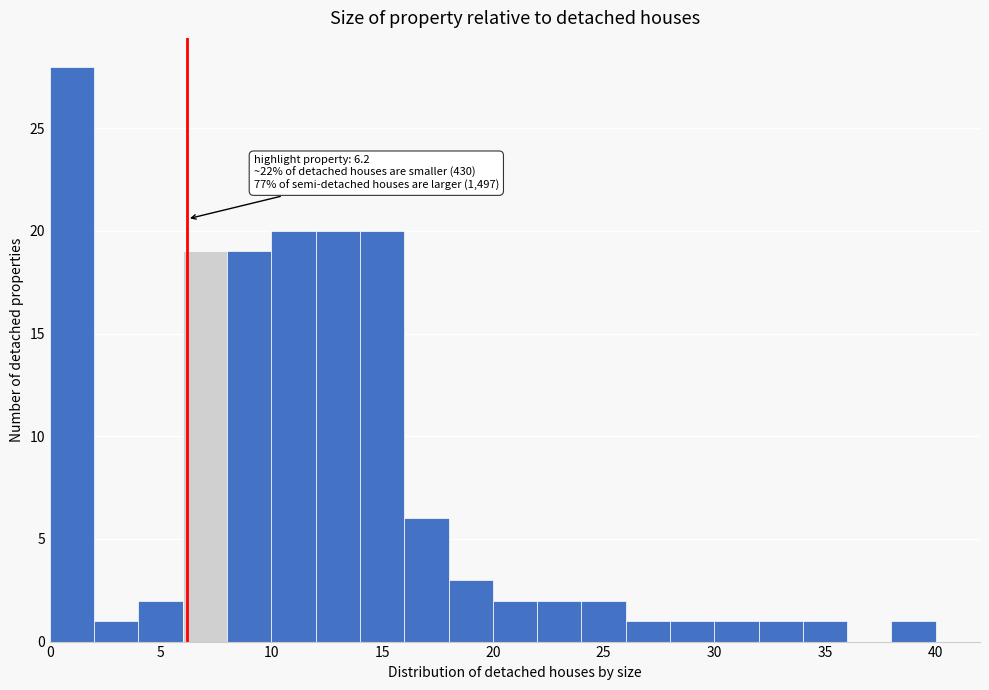

Which range on the x-axis has the tallest bar?

0 to 2